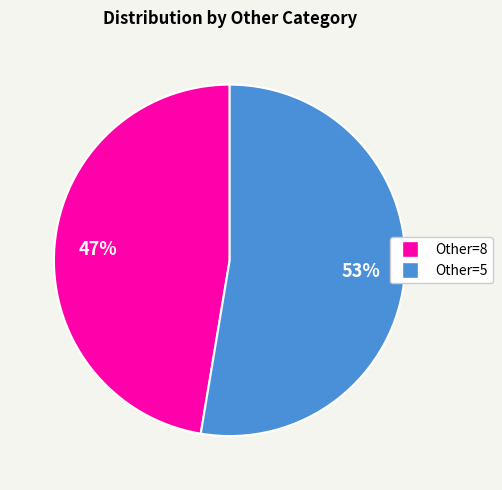

To the nearest percent, what is the average slice percentage?

50%